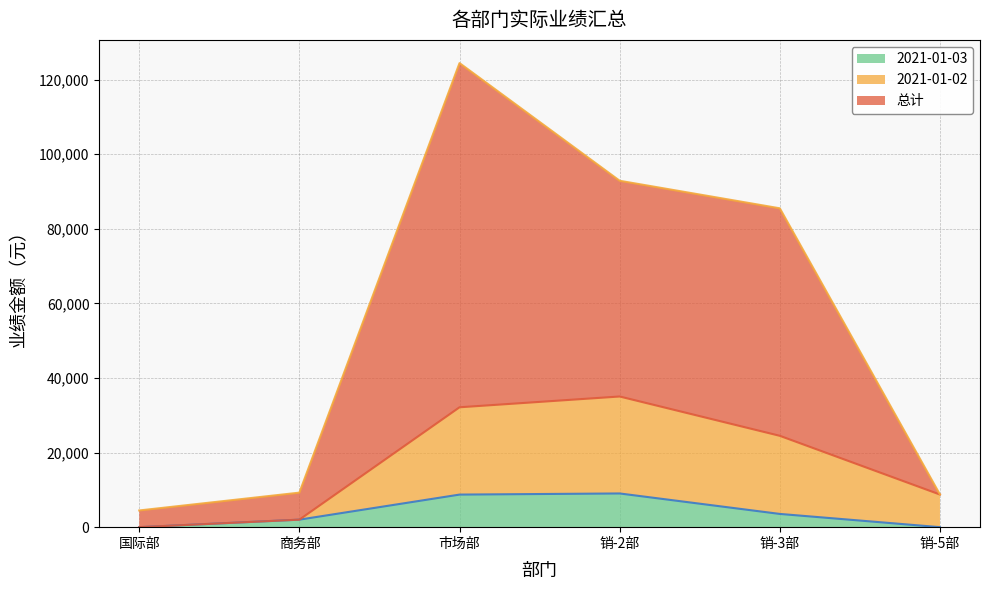

True or false: 总计 and 2021-01-03 intersect in this chart.

False